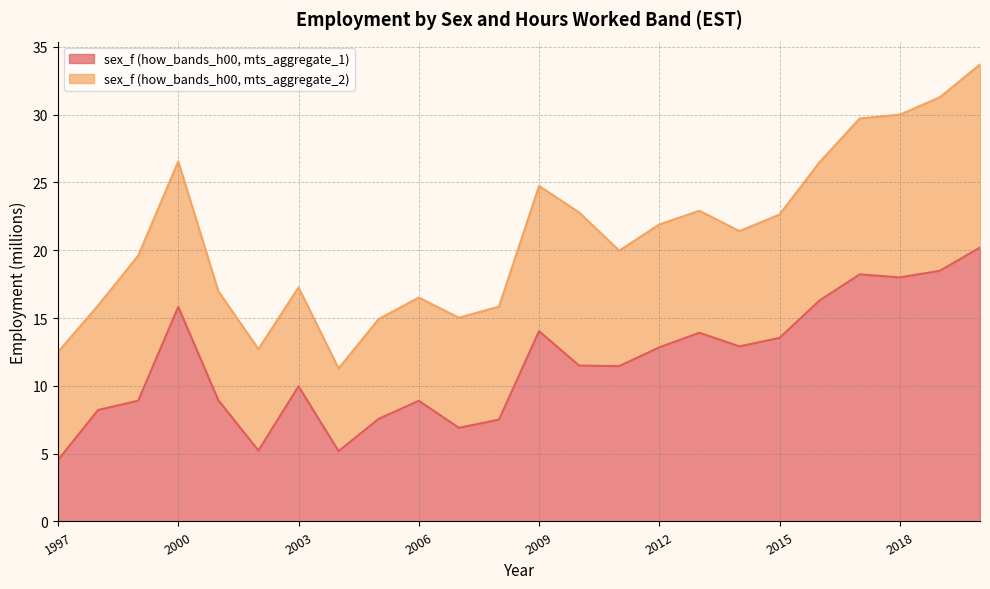

What is the value of the 22nd point from the left?

18.0